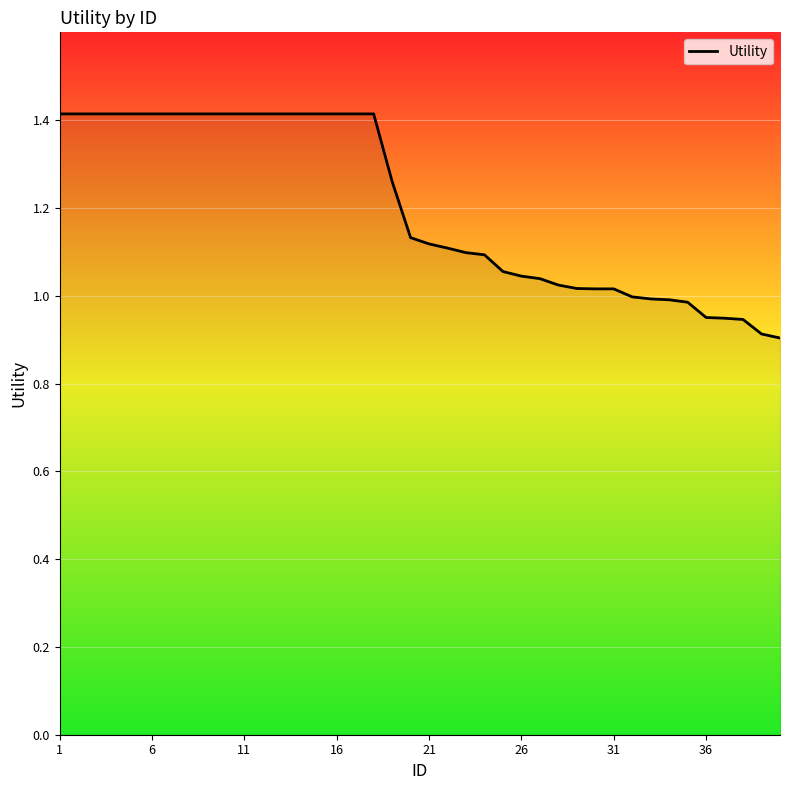

How many lines are shown in the chart?

1